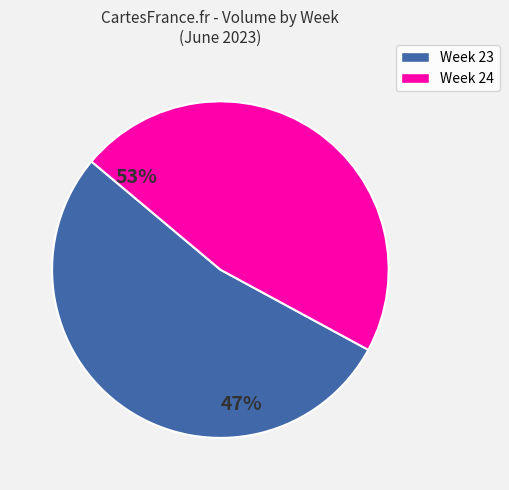

Is there any slice that represents more than half of the pie?

Yes